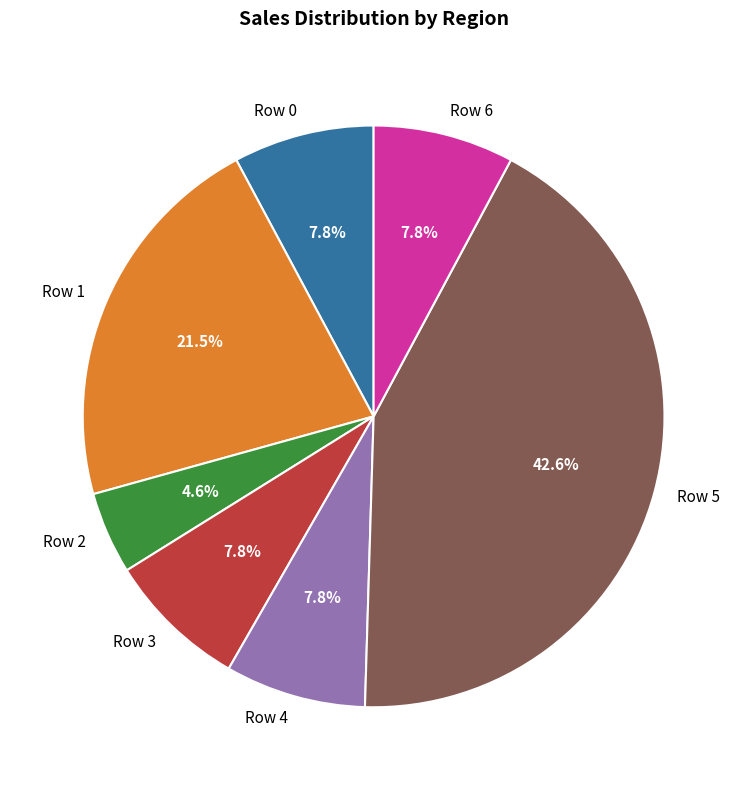

How many segments does this pie chart have?

7